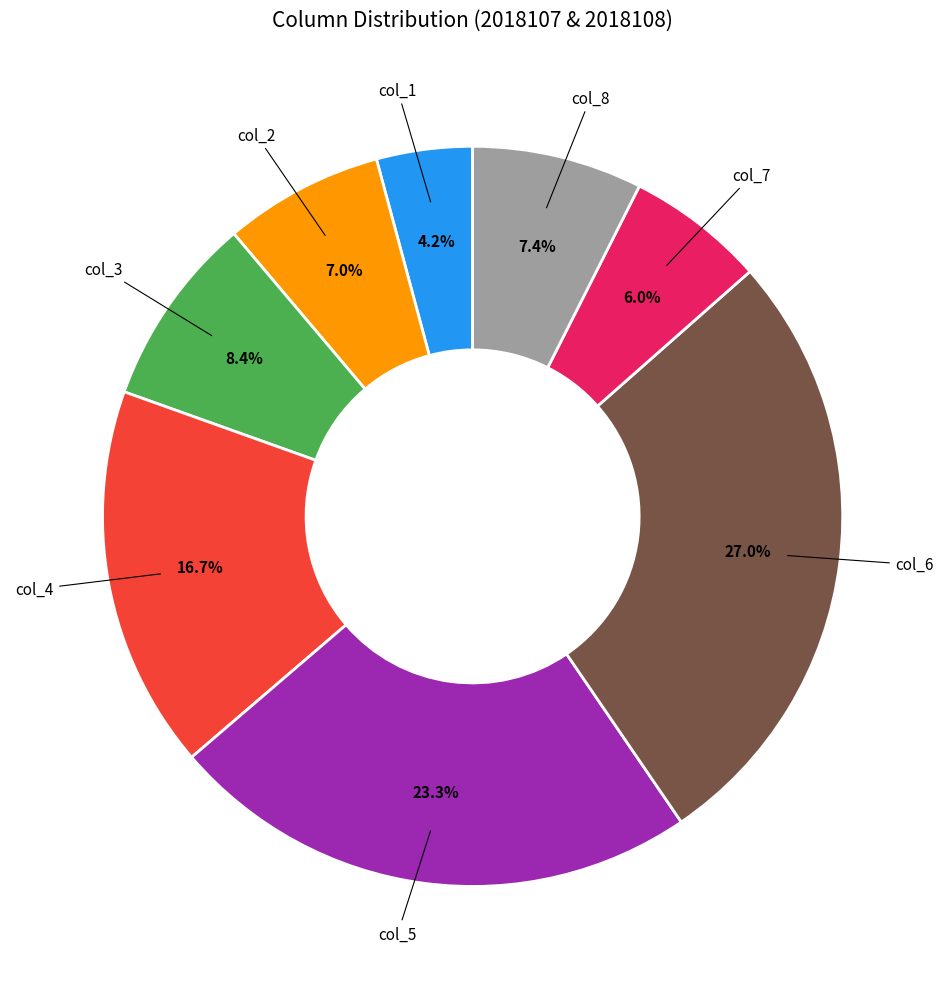

Is there any slice that represents more than half of the pie?

No